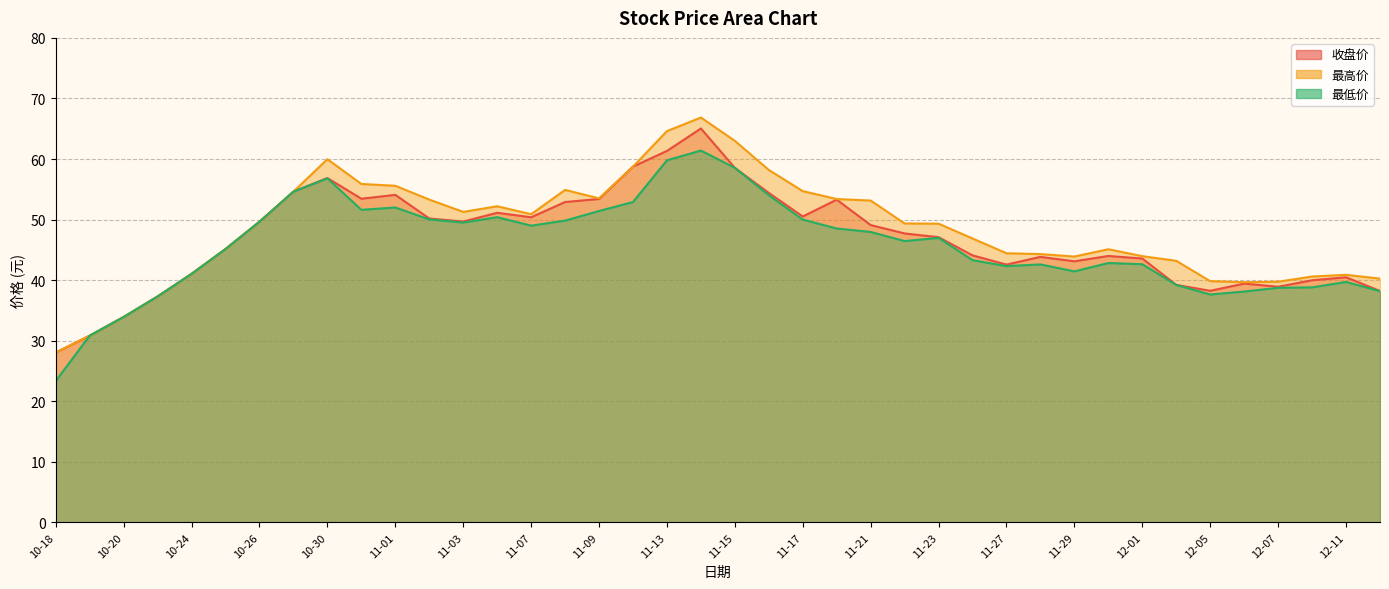

At which category does the chart reach its minimum across all series?

10-18